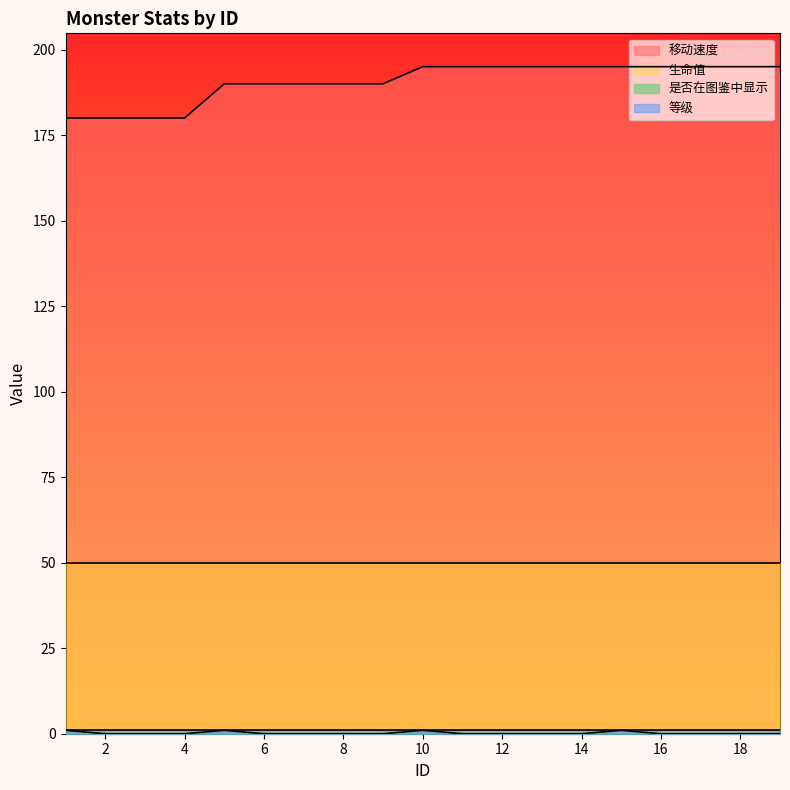

What is the difference between the highest and lowest values at 12?

195